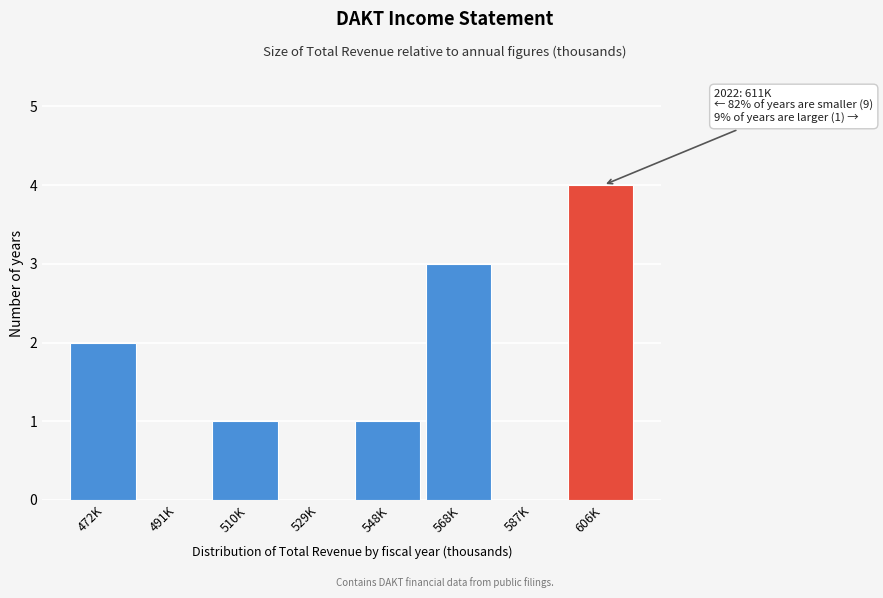

Reading right to left, extract all data points from this chart.

606K=4	587K=0	568K=3	548K=1	529K=0	510K=1	491K=0	472K=2